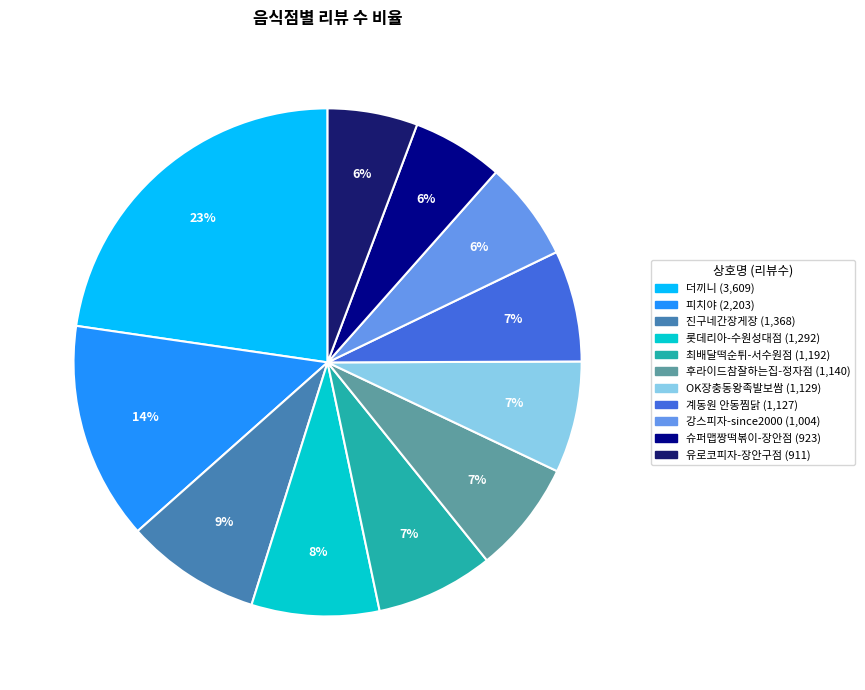

Does any single category account for the majority?

No